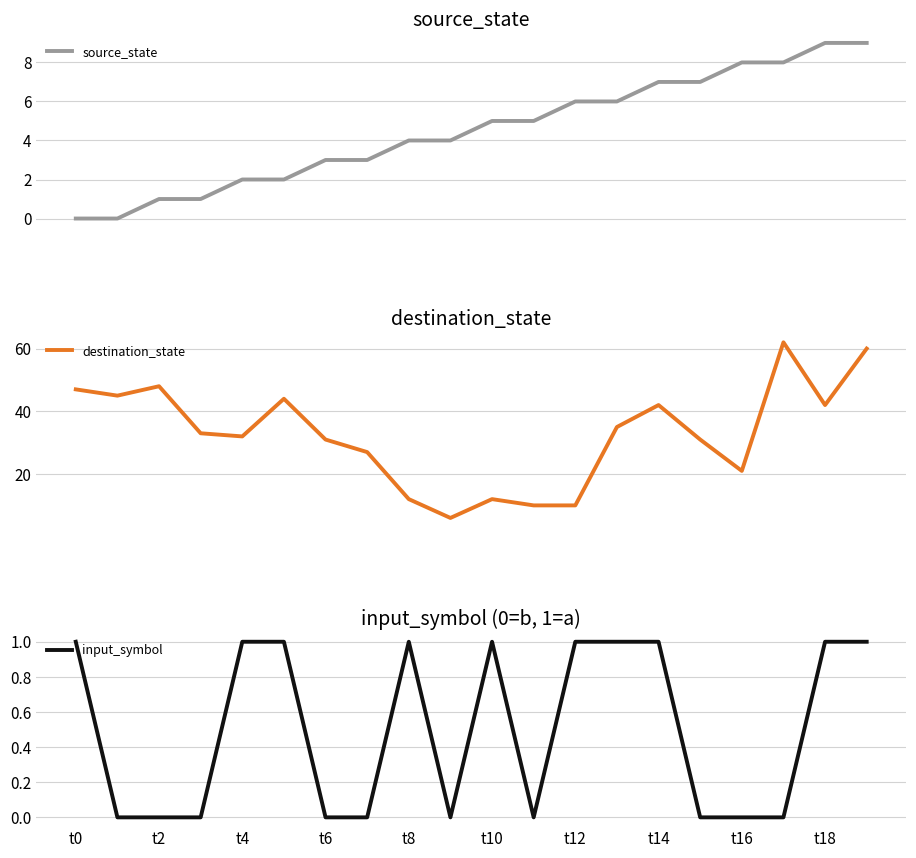

Does the chart have visible grid lines?

Yes